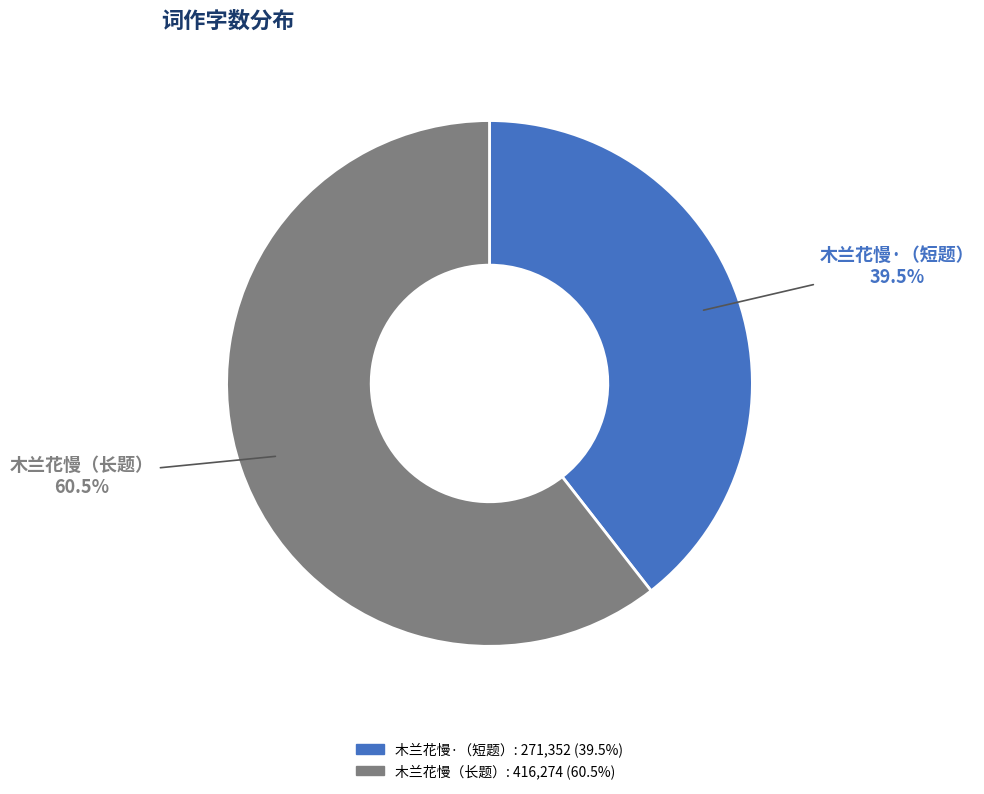

Is there a majority slice in this chart?

Yes